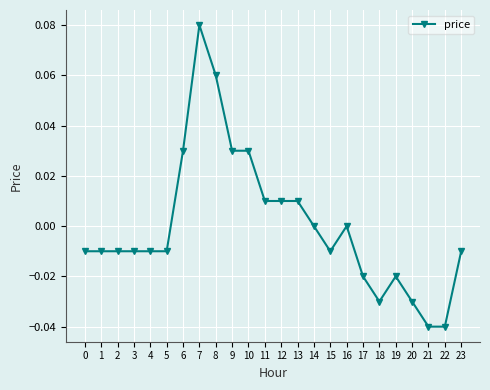

True or false: there are more than 2 points higher than both neighbors.

True